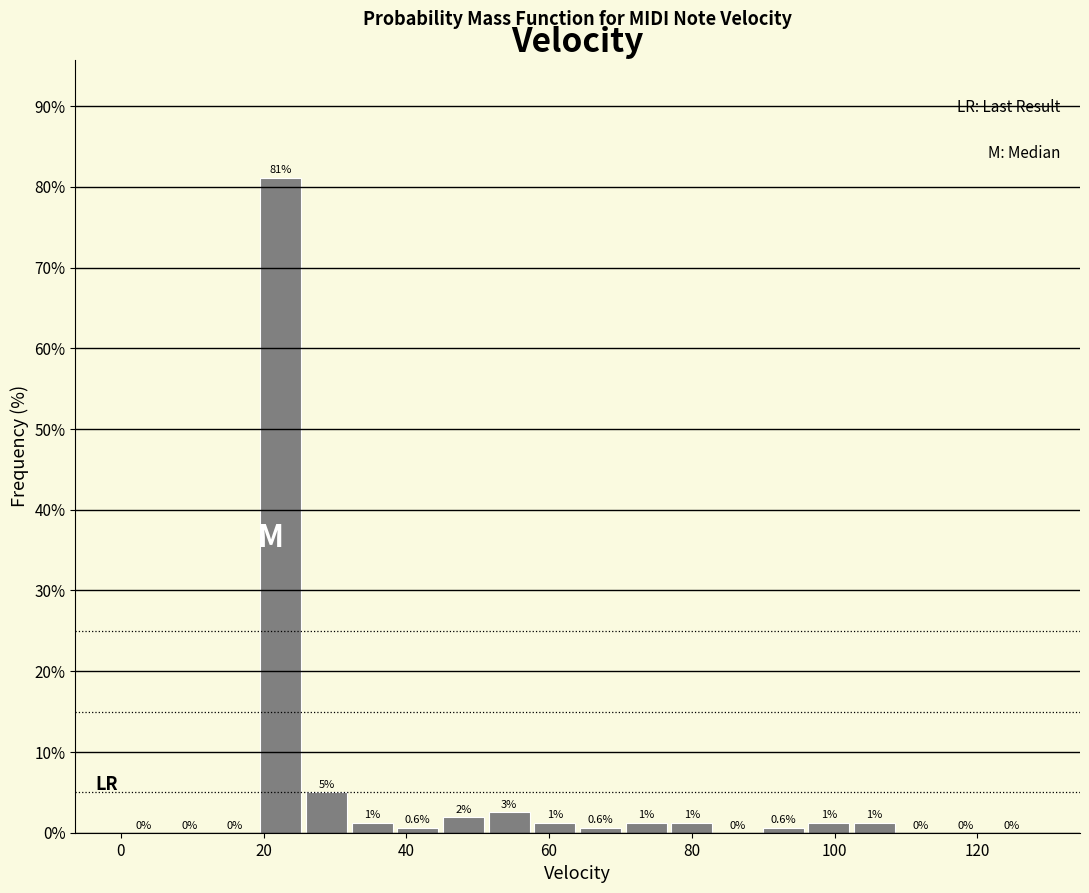

Read against the x-axis, roughly where is the centre of the tallest bar?

22